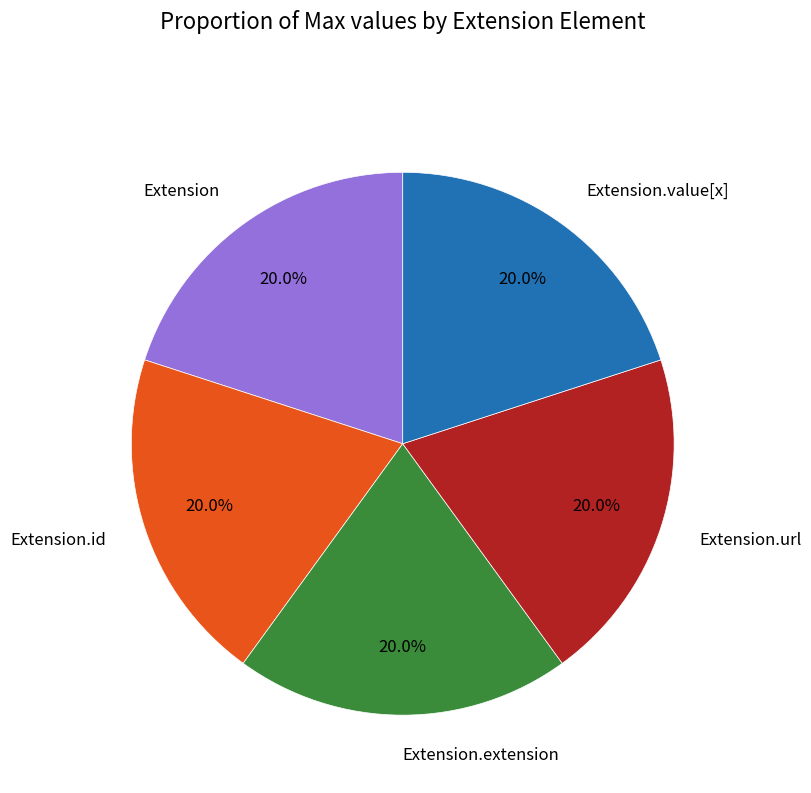

What percentage do Extension.extension and Extension.url together represent?

40.0%